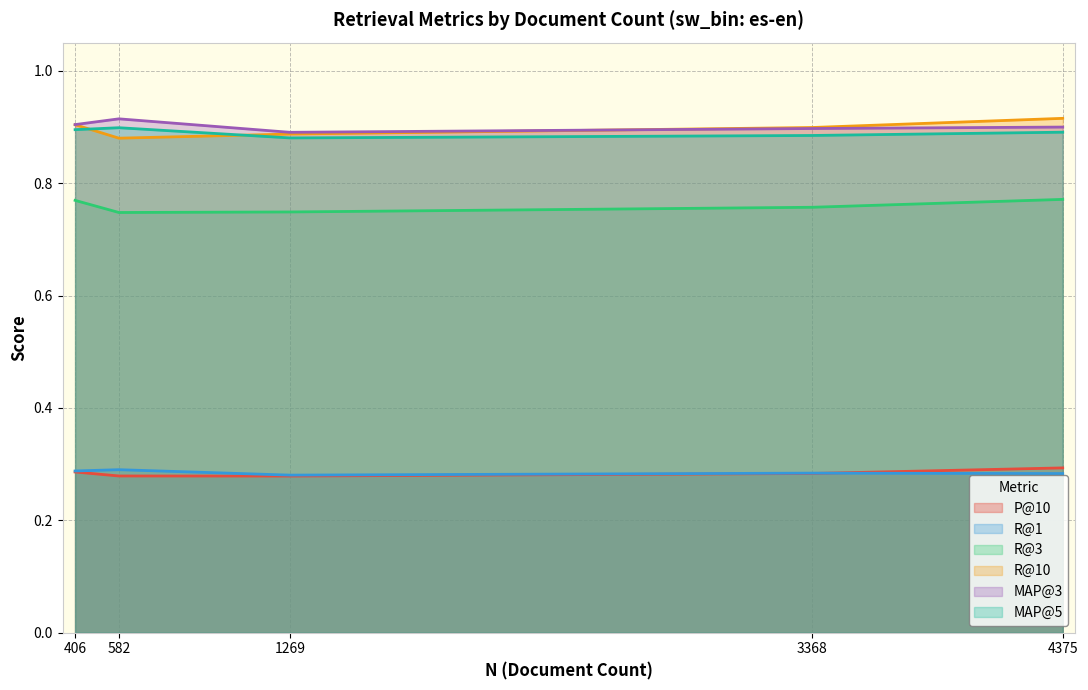

Is it true that MAP@5 equals 0.9 at 406?

True